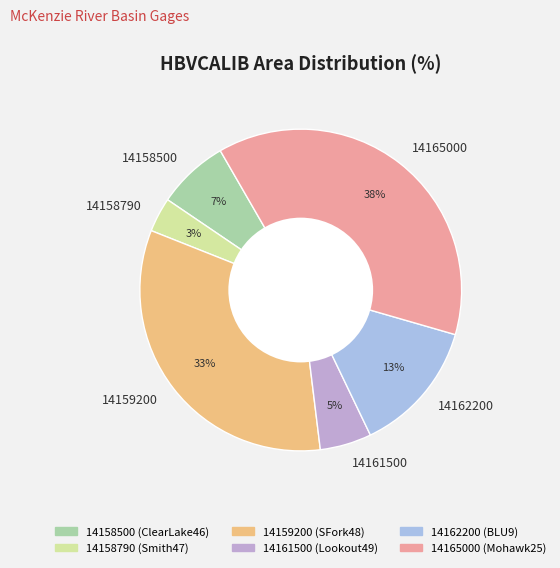

How many segments does this pie chart have?

6